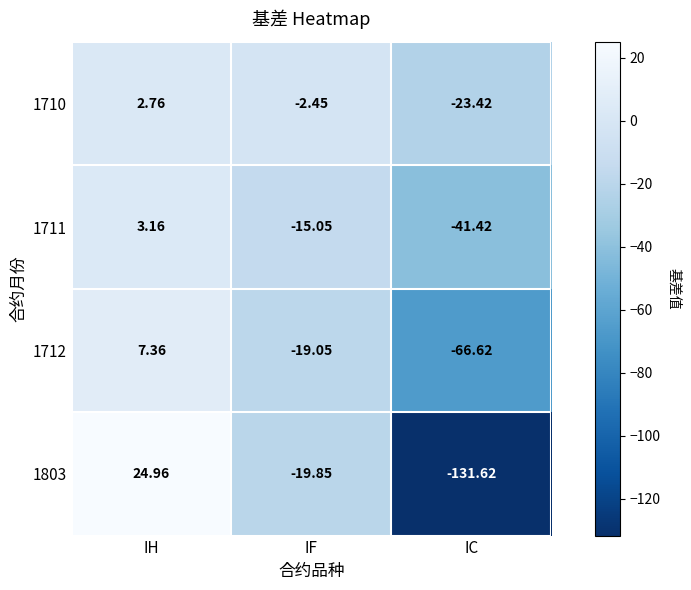

What is the greatest value displayed?

25.0